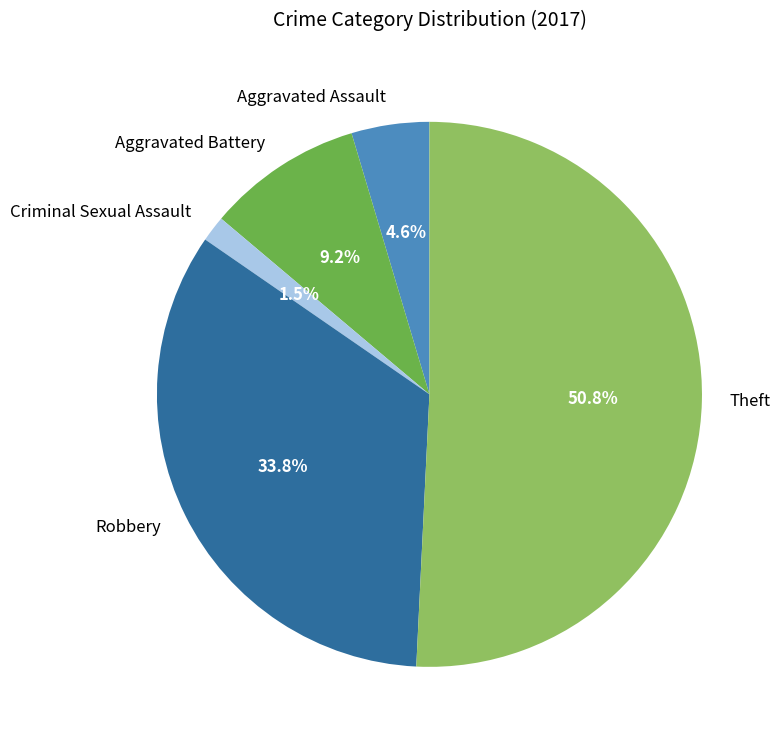

What percentage is the Theft slice, to the nearest percent?

51%